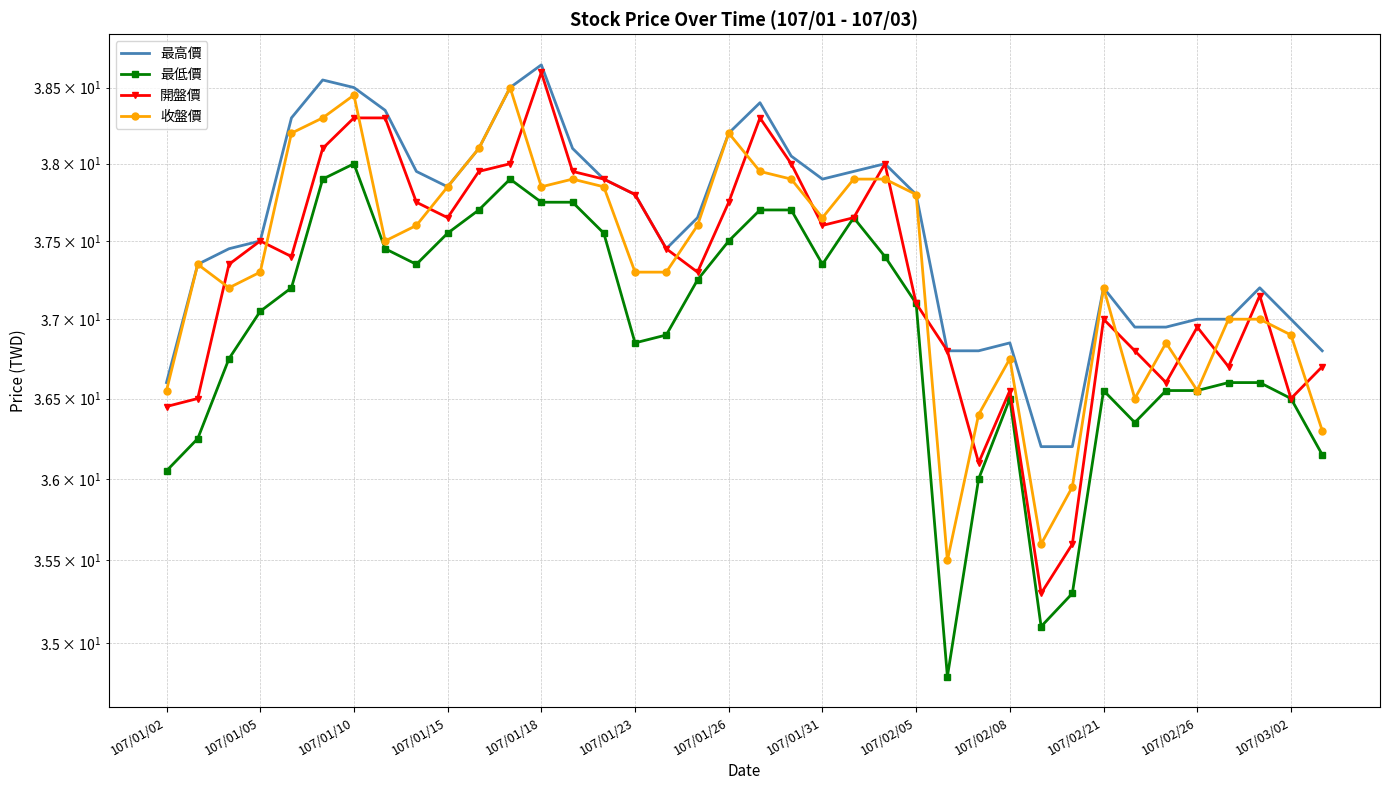

Rank the series at 107/01/23 from lowest to highest value.

最低價, 收盤價, 最高價, 開盤價